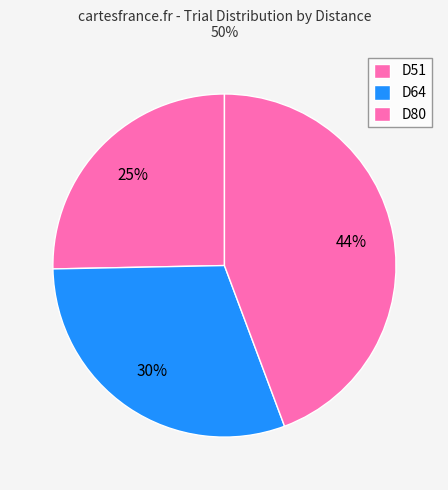

To the nearest percent, what is the difference between the largest and smallest slice percentages?

19%